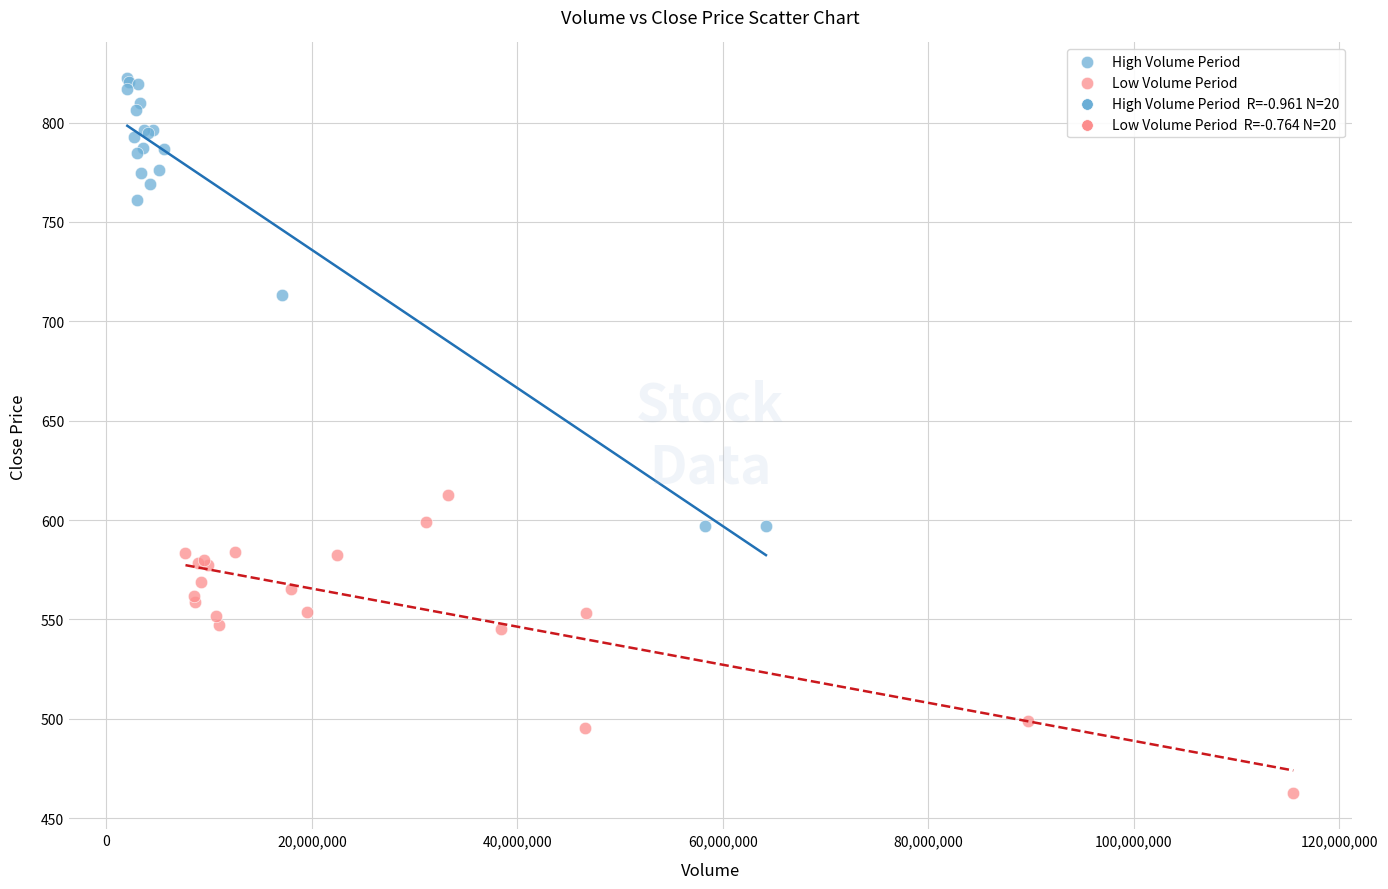

Which series has the widest spread of Y values?

High Volume Period